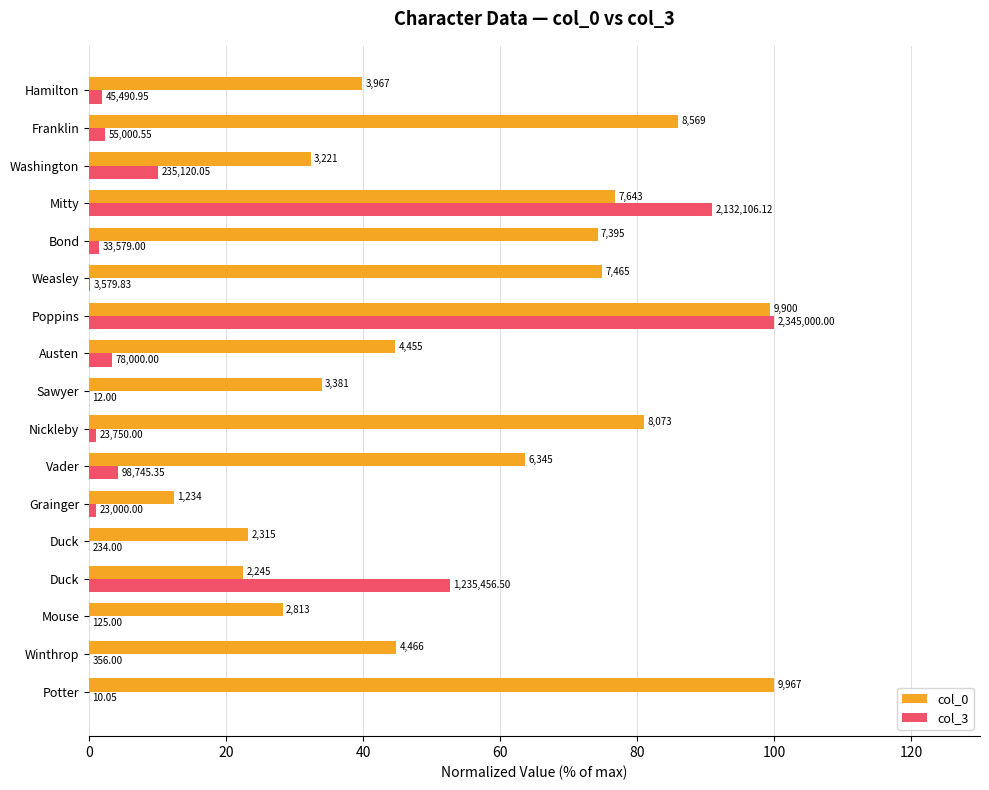

What is the average value of the col_3 series?

15.8